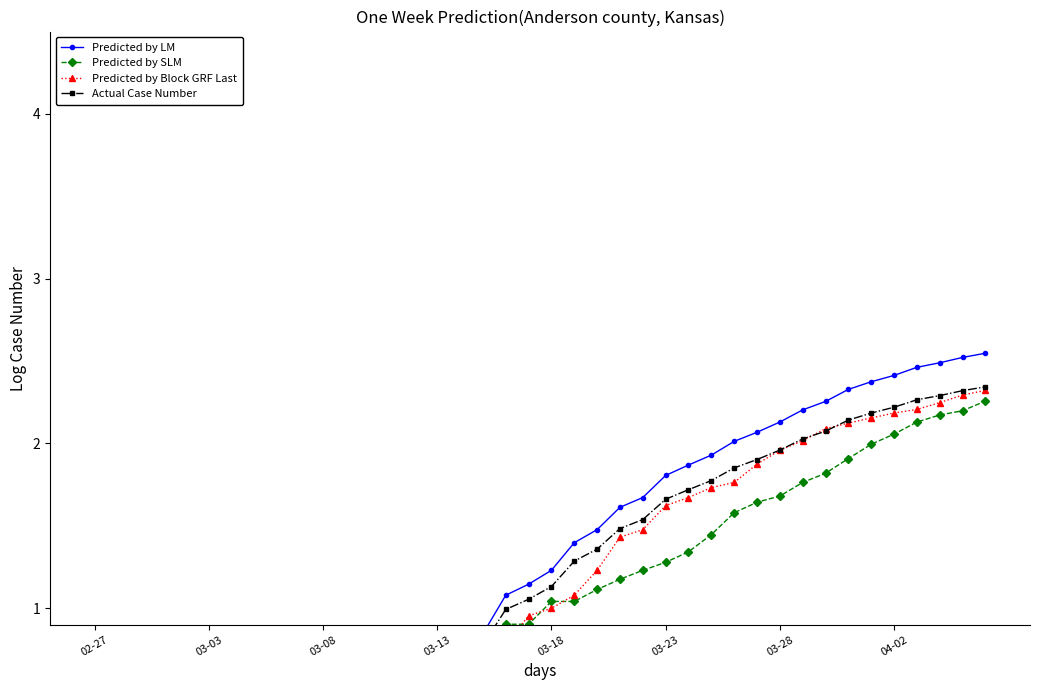

What are all the series names shown in the legend?

Predicted by LM, Predicted by SLM, Predicted by Block GRF Last, Actual Case Number